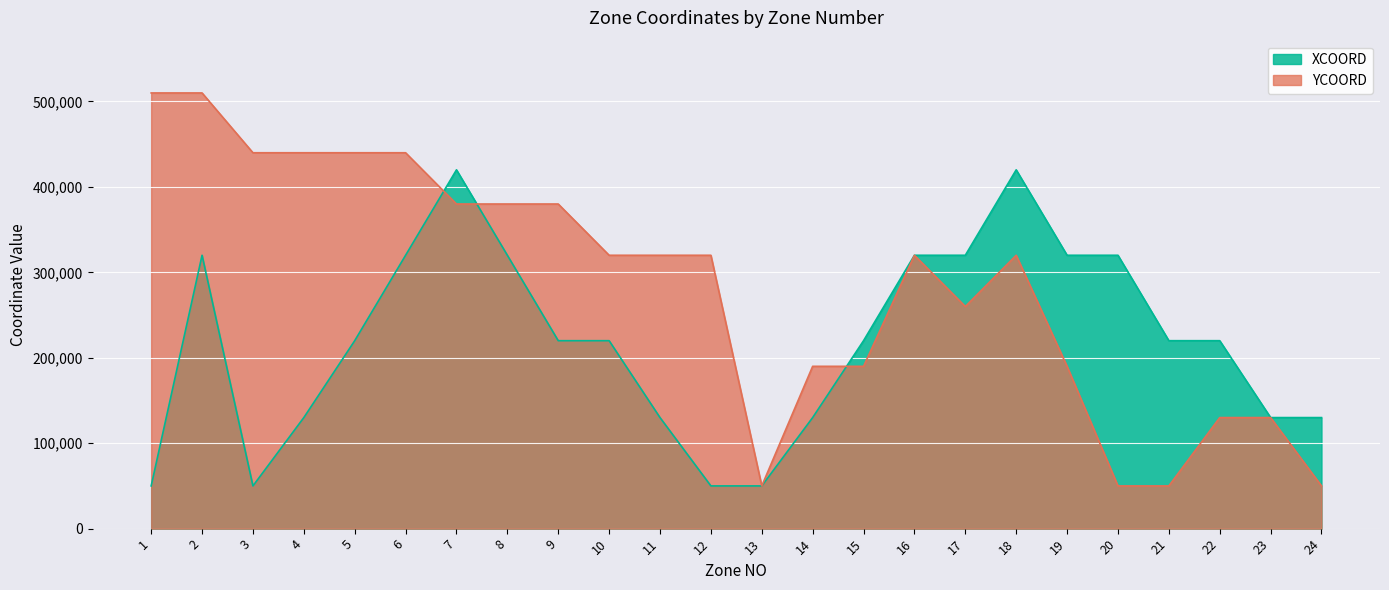

Is it true that XCOORD equals 385341 at 22?

False